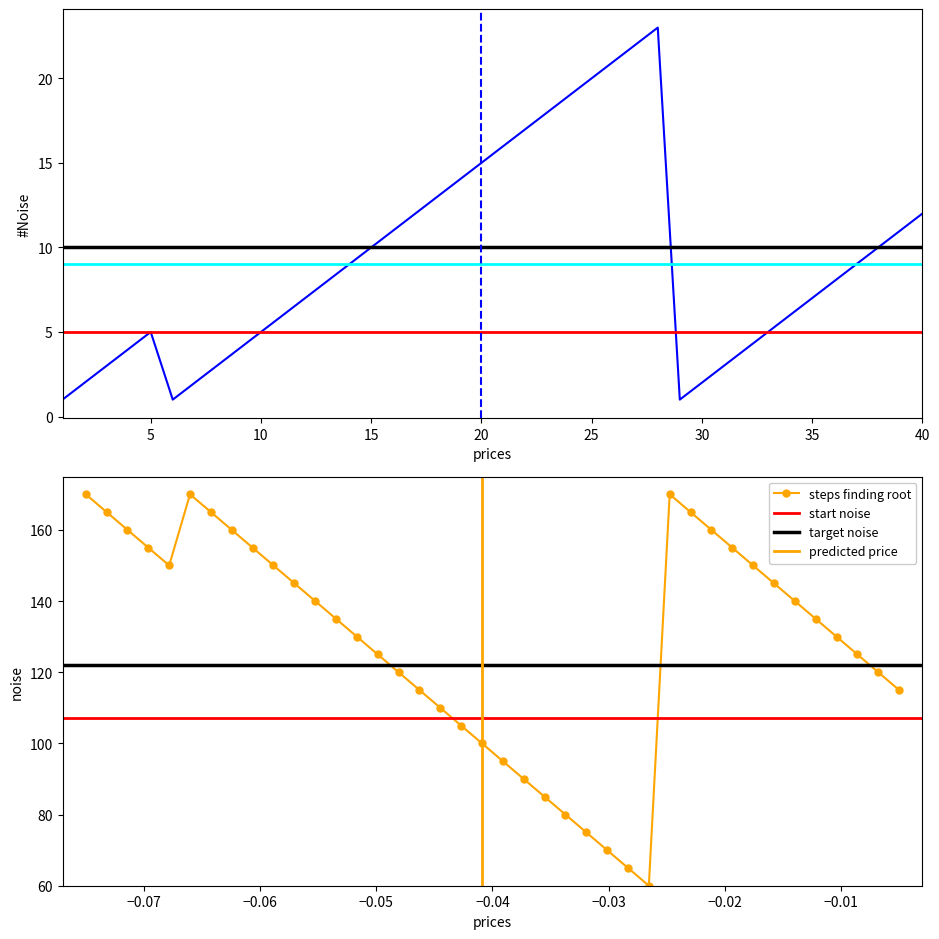

True or false: Region_avg has more than 2 interior local peaks.

False